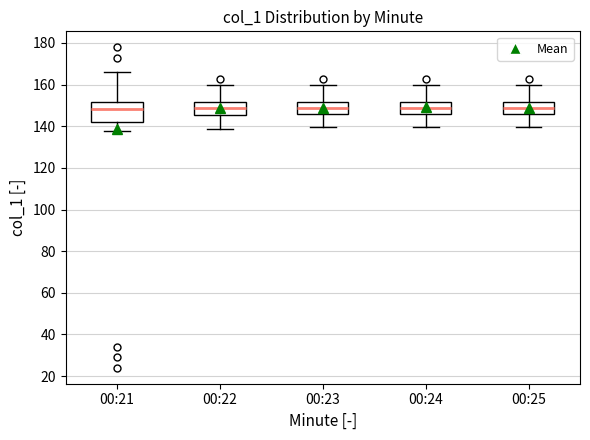

Comparing the boxes themselves (not the whiskers), which one is the tallest?

00:21